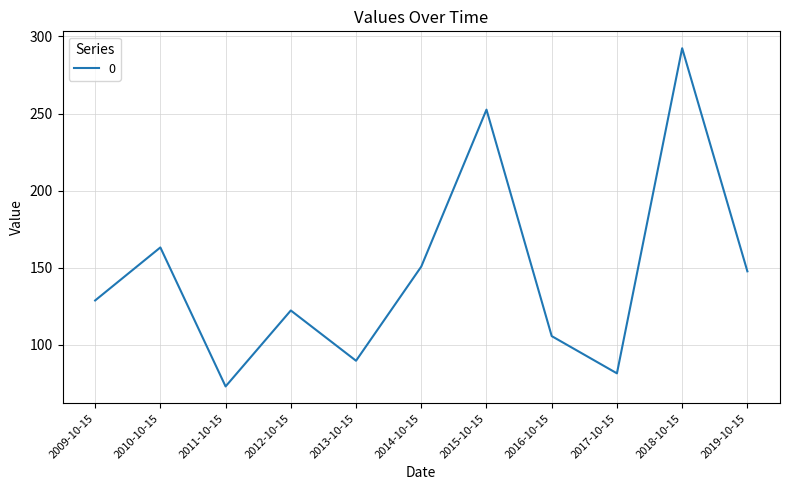

What is the maximum value shown in the chart?

292.4